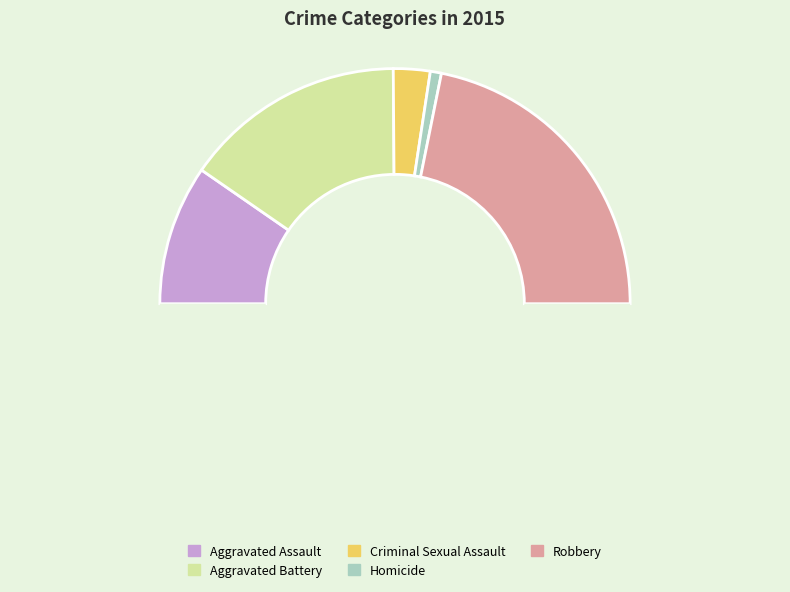

Which slice is the smallest?

Homicide